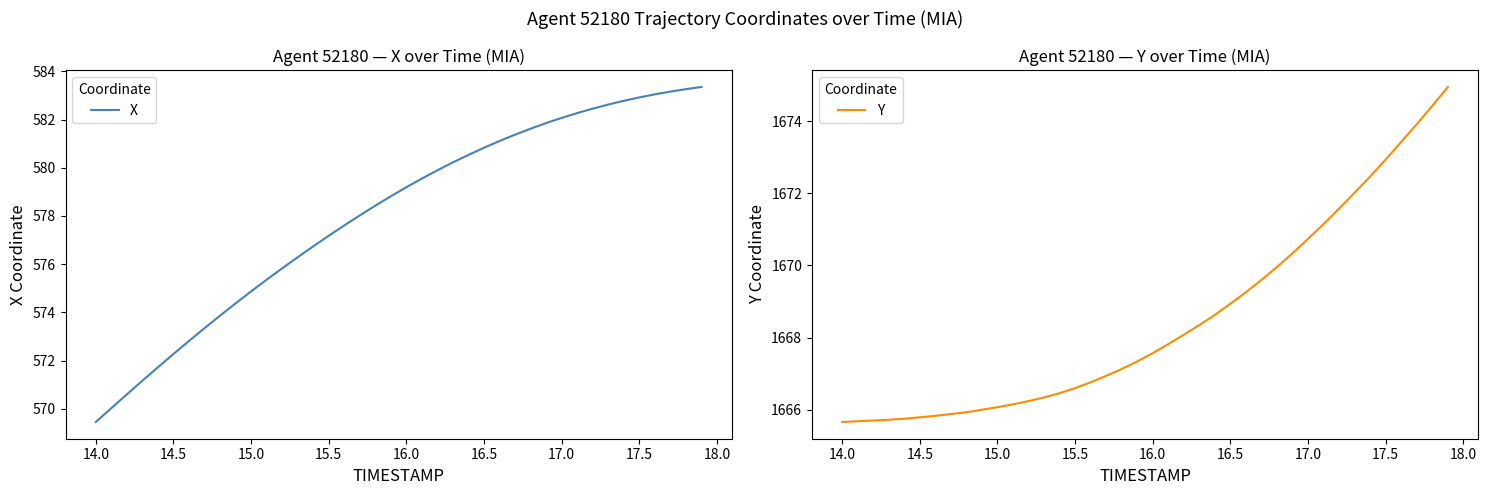

Which series has the largest total across all categories?

Y